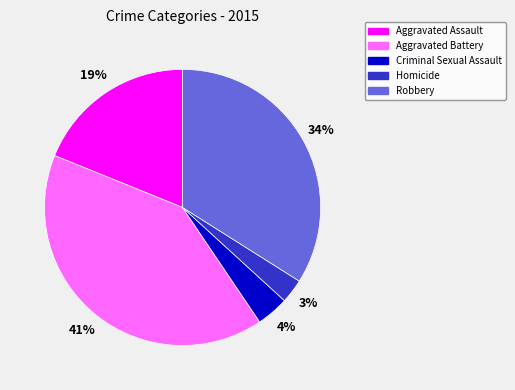

Do Criminal Sexual Assault and Aggravated Assault together represent more than half of the pie?

No